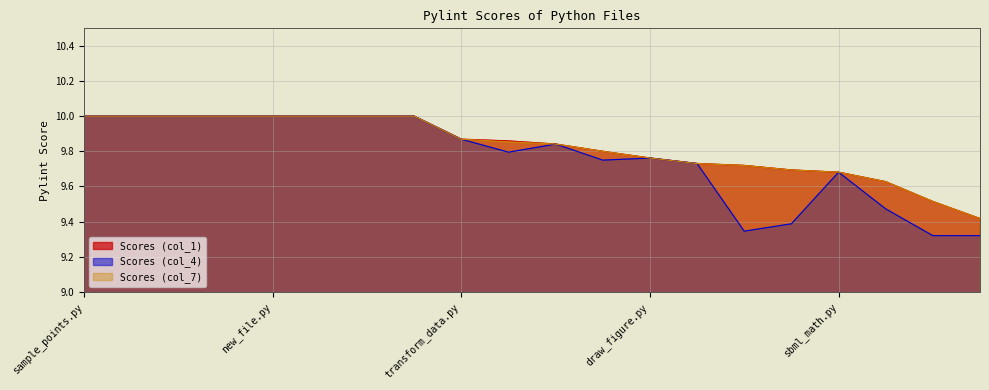

Rank the categories by Scores (col_1) value from lowest to highest.

my_mcem.py, law_of_localization.py, process_sbml.py, sbml_math.py, param_estimate.py, create_wxmaxima_command.py, ssl_calls.py, draw_figure.py, ode_extract.py, convtopotosbml.py, processes_hub.py, transform_data.py, sample_points.py, vcgn_example.py, prepare_canvas.py, scrollable_text.py, new_file.py, topology_view.py, mglobals.py, proc_global.py